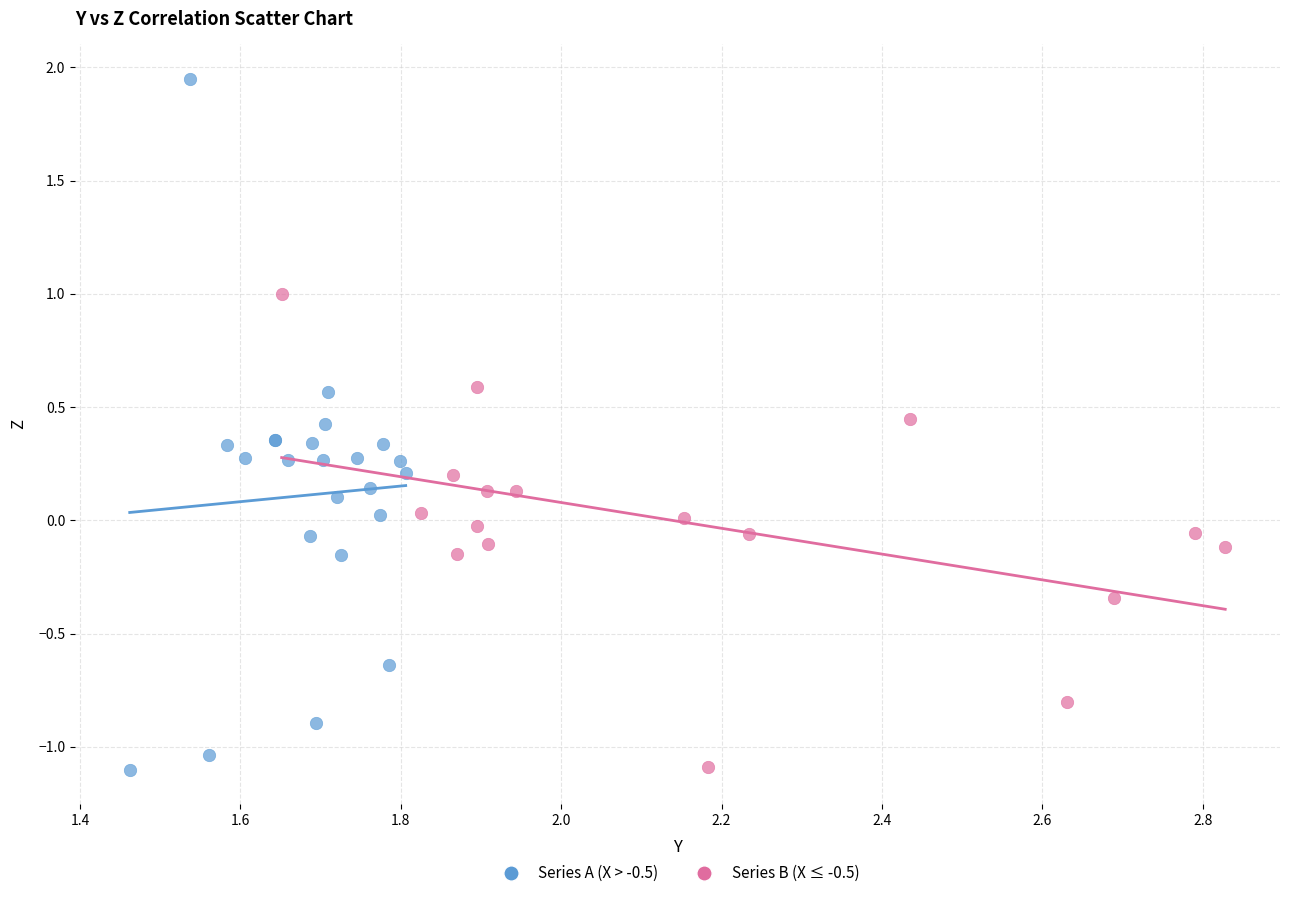

Which series has the widest spread of Y values?

Series A (X > -0.5)